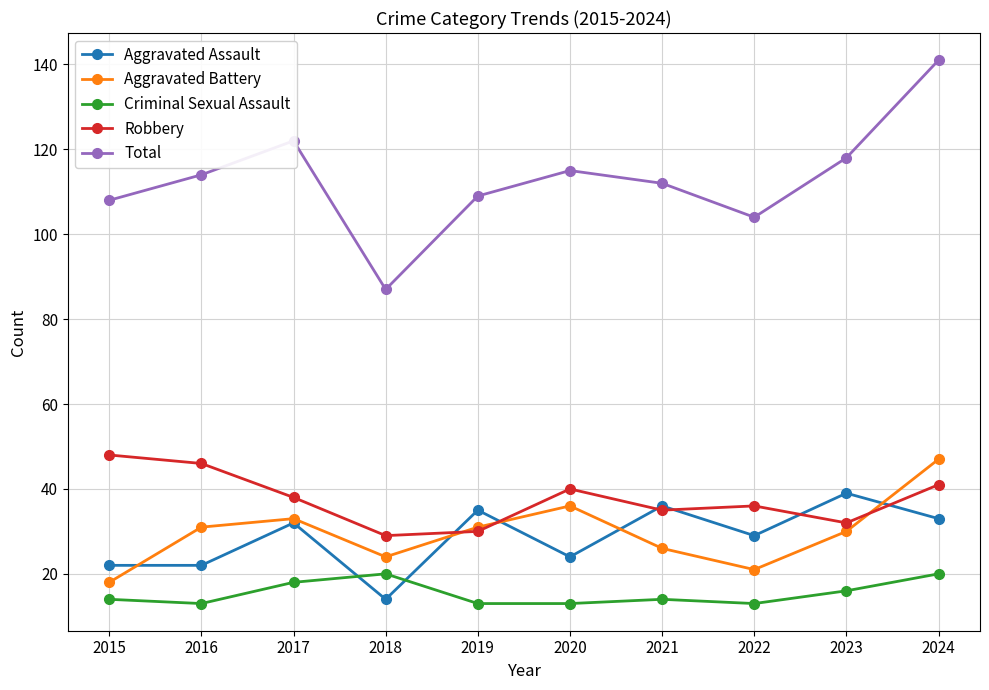

Is the value of Aggravated Battery at 2019 greater than the value of Total at 2023?

No